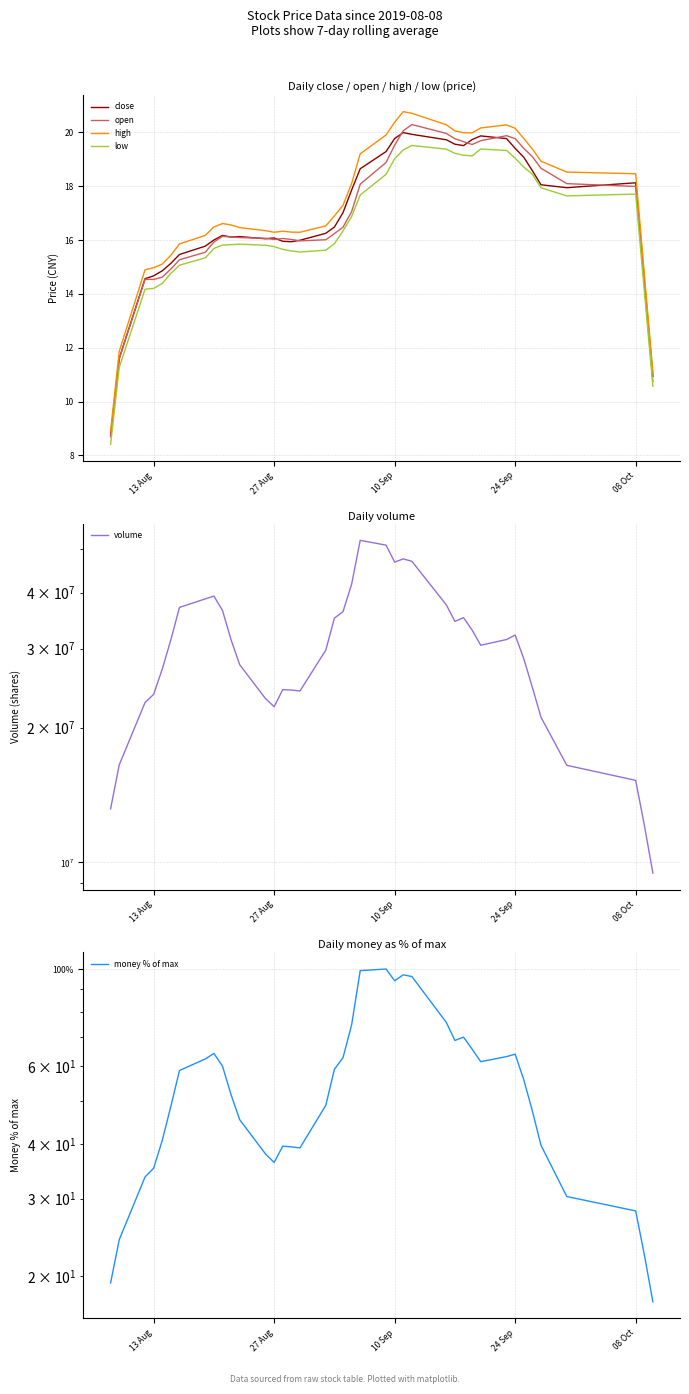

How many lines are shown in the chart?

6